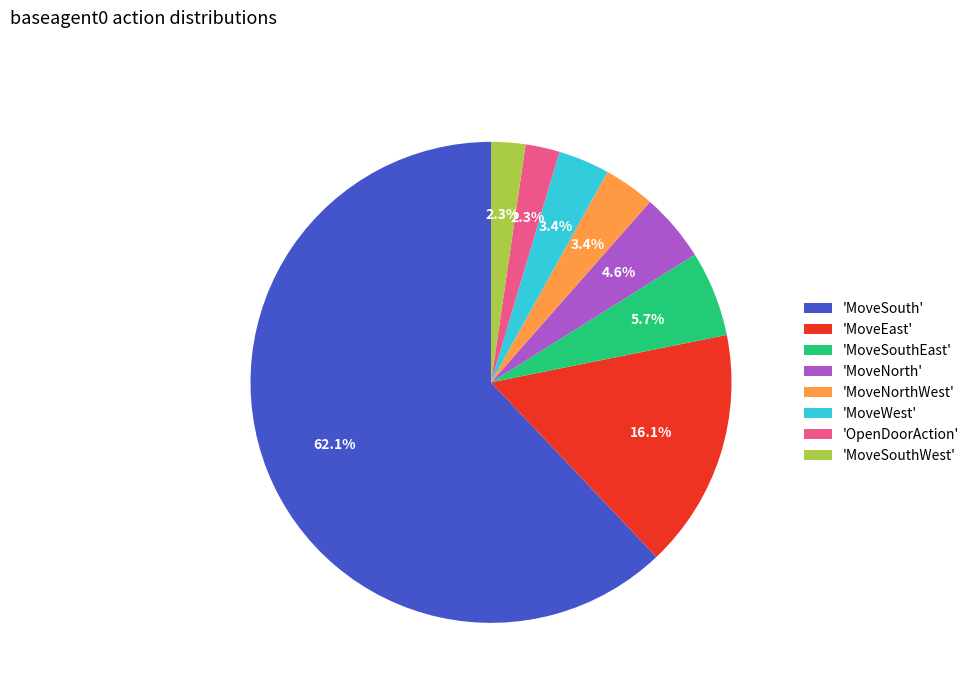

Which slice is the largest?

'MoveSouth'